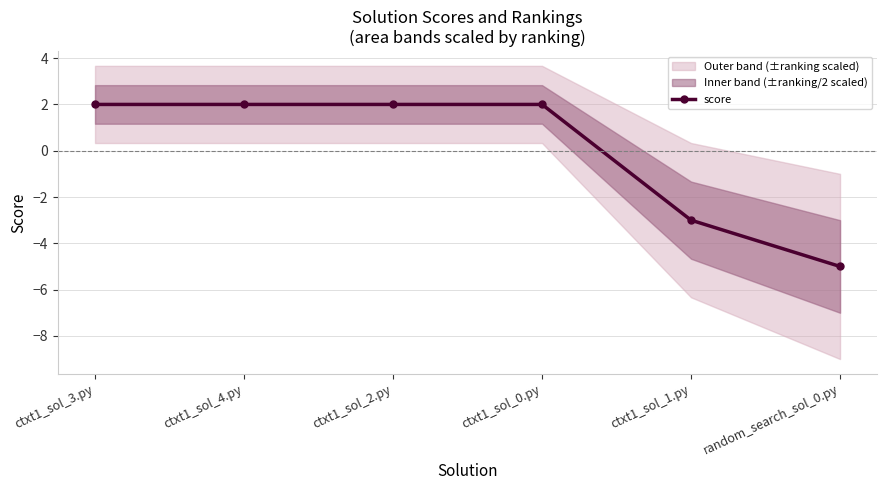

Rank the categories by value from lowest to highest.

random_search_sol_0.py, ctxt1_sol_1.py, ctxt1_sol_3.py, ctxt1_sol_4.py, ctxt1_sol_2.py, ctxt1_sol_0.py